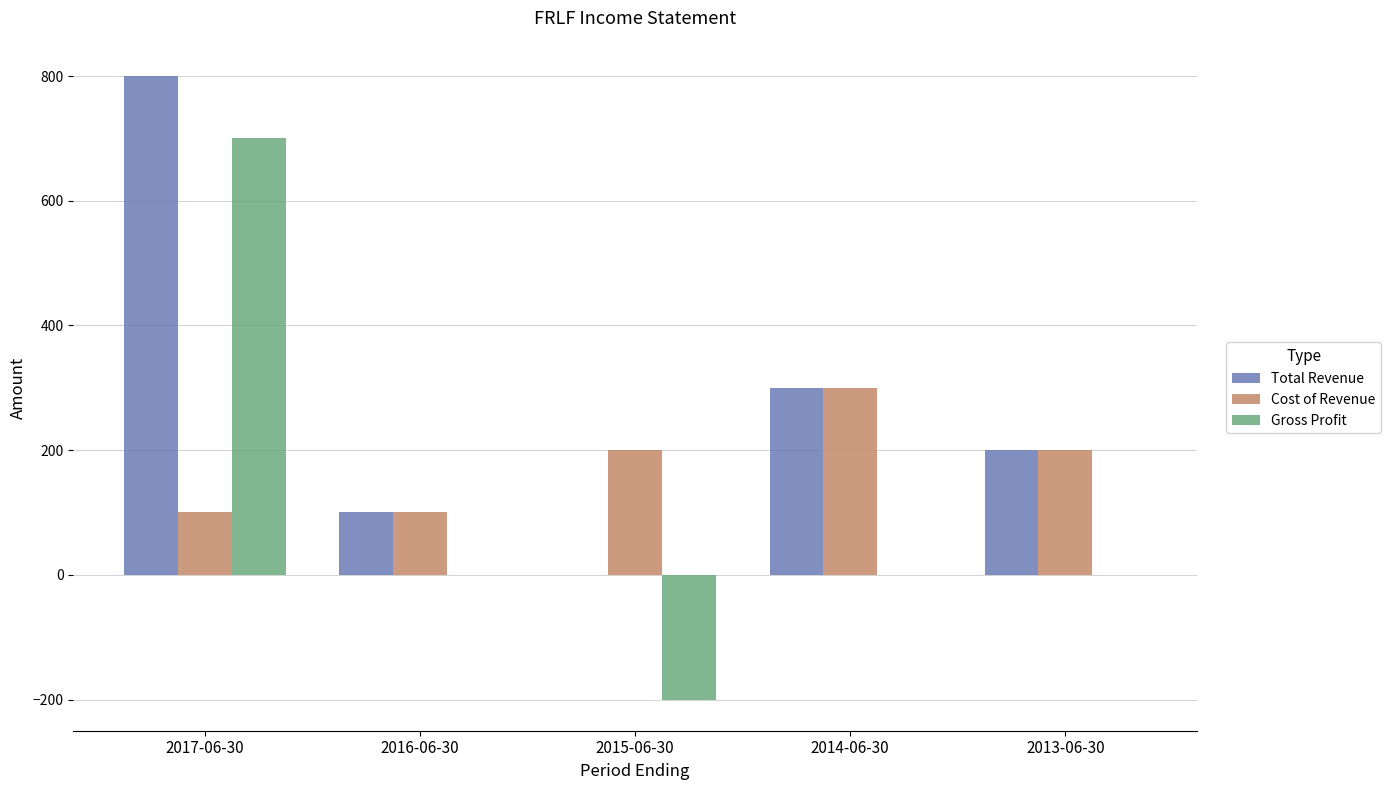

Is the value of Total Revenue at 2014-06-30 greater than the value of Cost of Revenue at 2015-06-30?

Yes